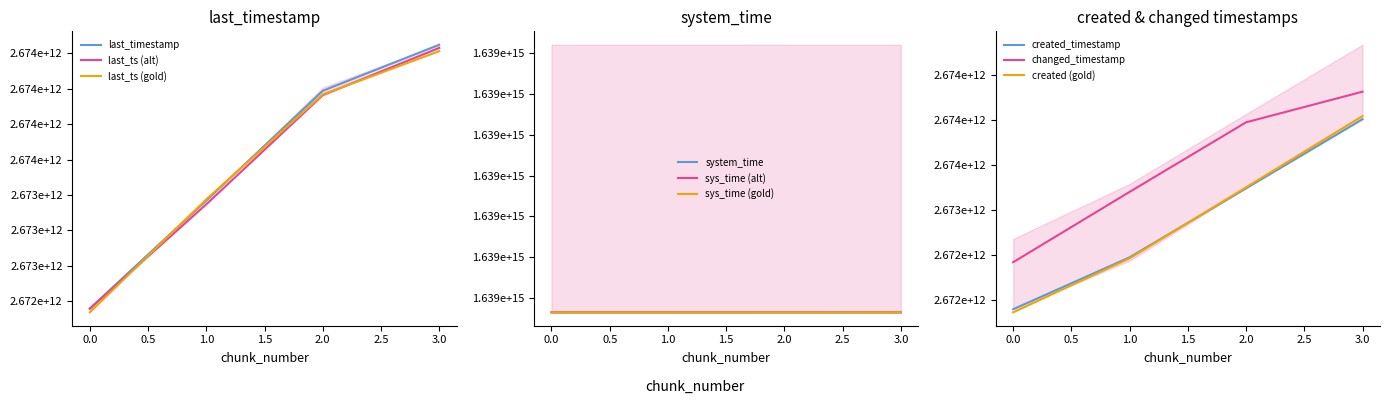

Reading left to right, transcribe all the data shown in this chart.

last_timestamp: 0=2672449193962.5	1=2673211588434.3	2=2673986278324.6	3=2674311567537.0
system_time: 0=1638682609896939.2	1=1638682617906683.5	2=1638682630739136.2	3=1638682643310899.0
created_timestamp: 0=2671866893520.1	1=2672465482483.7	2=2673252822928.1	3=2674042842828.5
changed_timestamp: 0=2672422664393.3	1=2673202193405.5	2=2673973446227.6	3=2674313135789.0